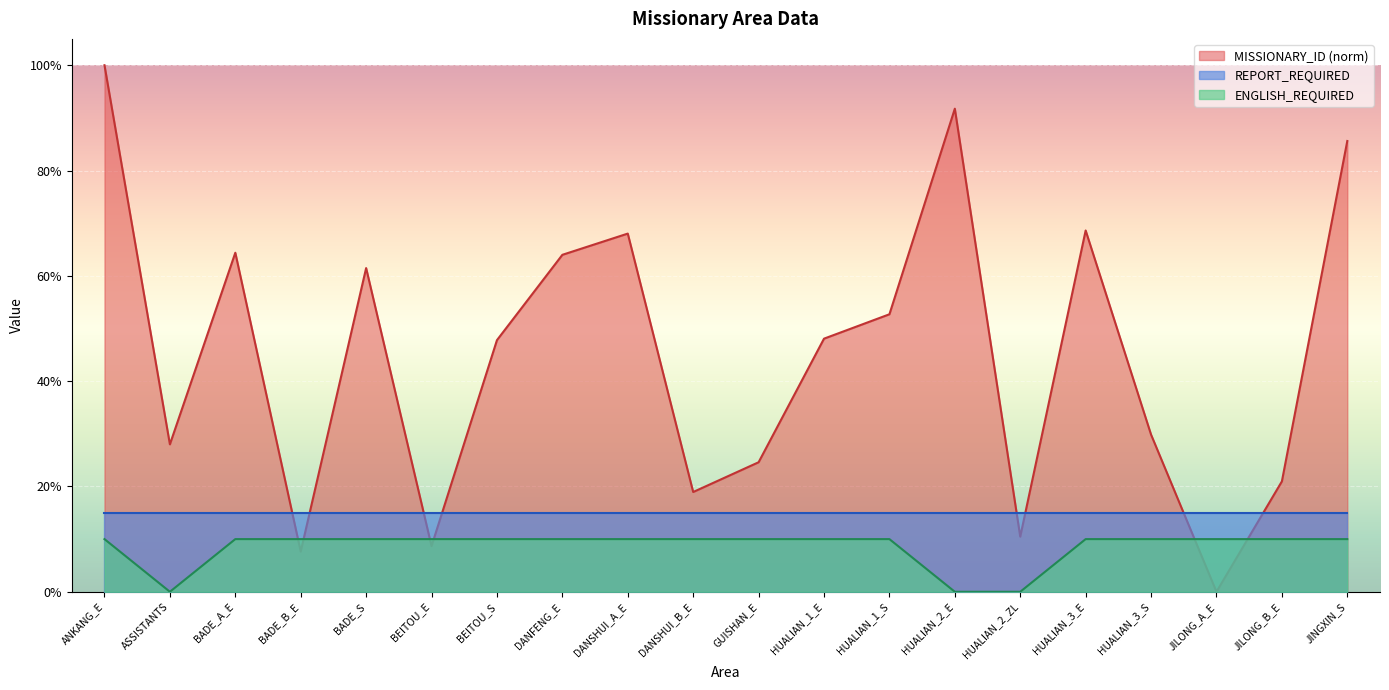

Rank the series at DANSHUI_B_E from lowest to highest value.

ENGLISH_REQUIRED, REPORT_REQUIRED, MISSIONARY_ID (norm)